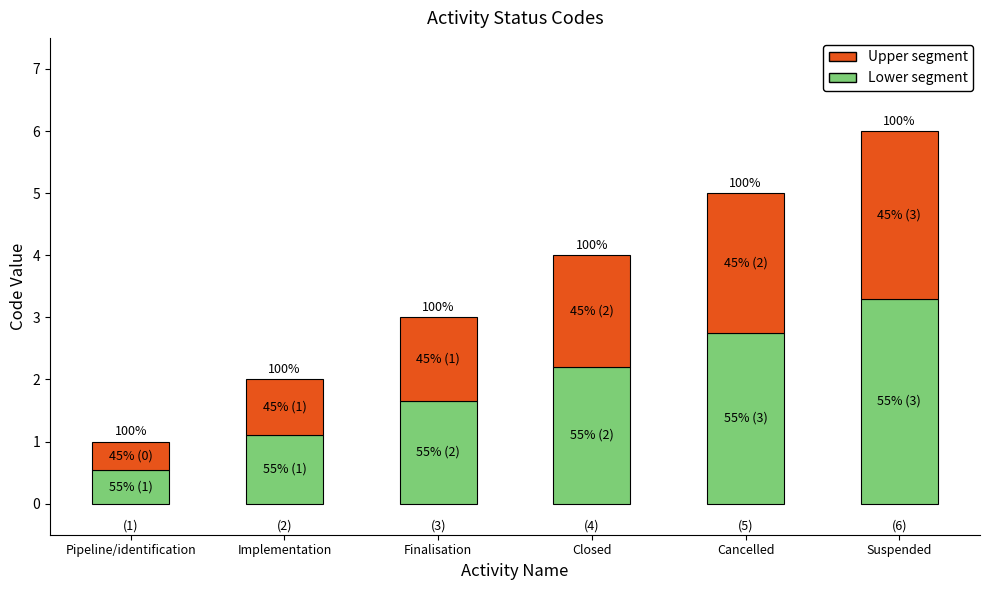

Which has a higher value, Suspended or Cancelled?

Suspended